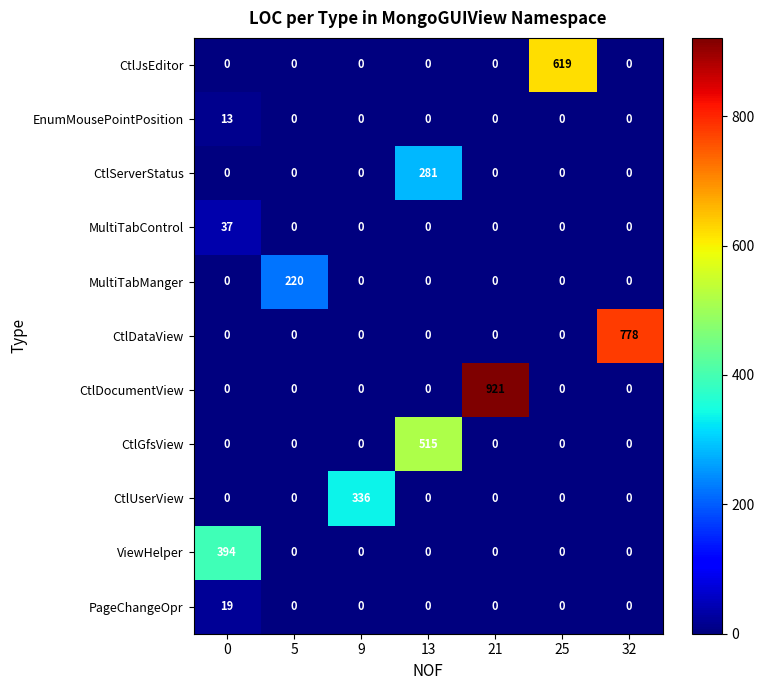

Is it true that EnumMousePointPosition equals 0 at 25?

True